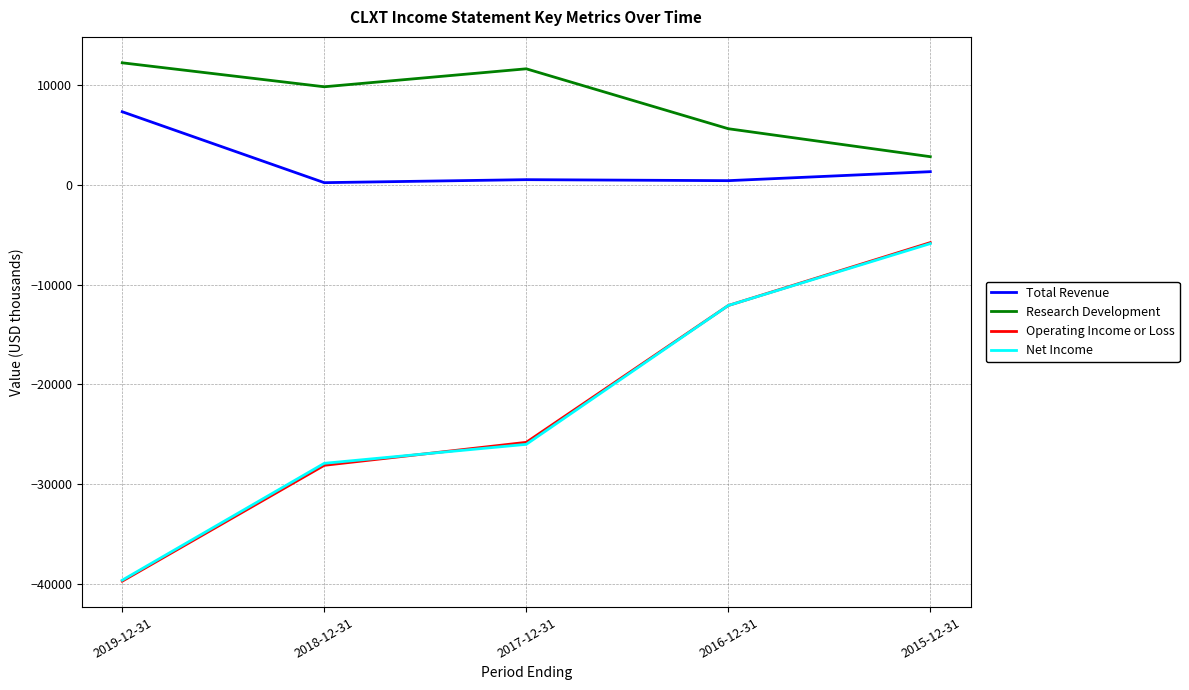

True or false: Net Income and Total Revenue cross at least once.

False